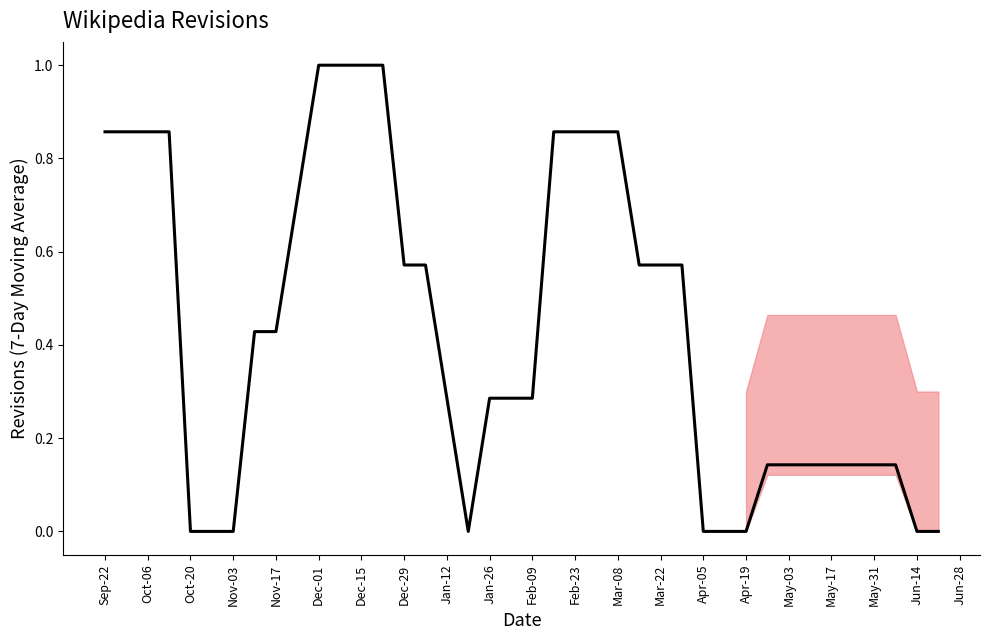

What is the difference between the maximum and minimum values?

1.0